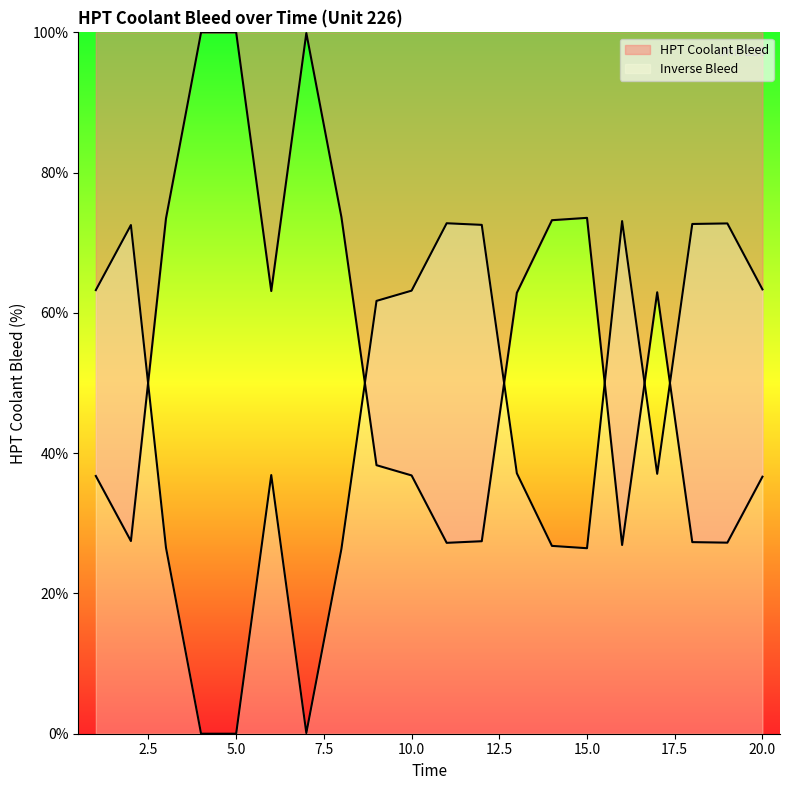

What is the value of the 2nd point from the left?

27.5